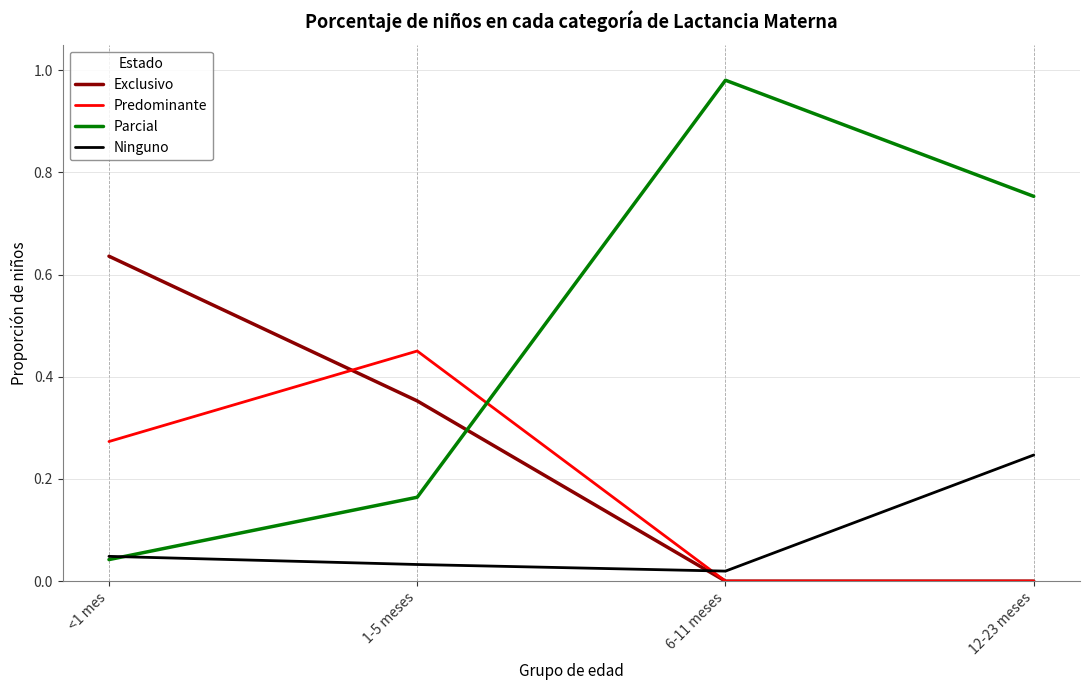

Which series has the widest spread of values?

Parcial